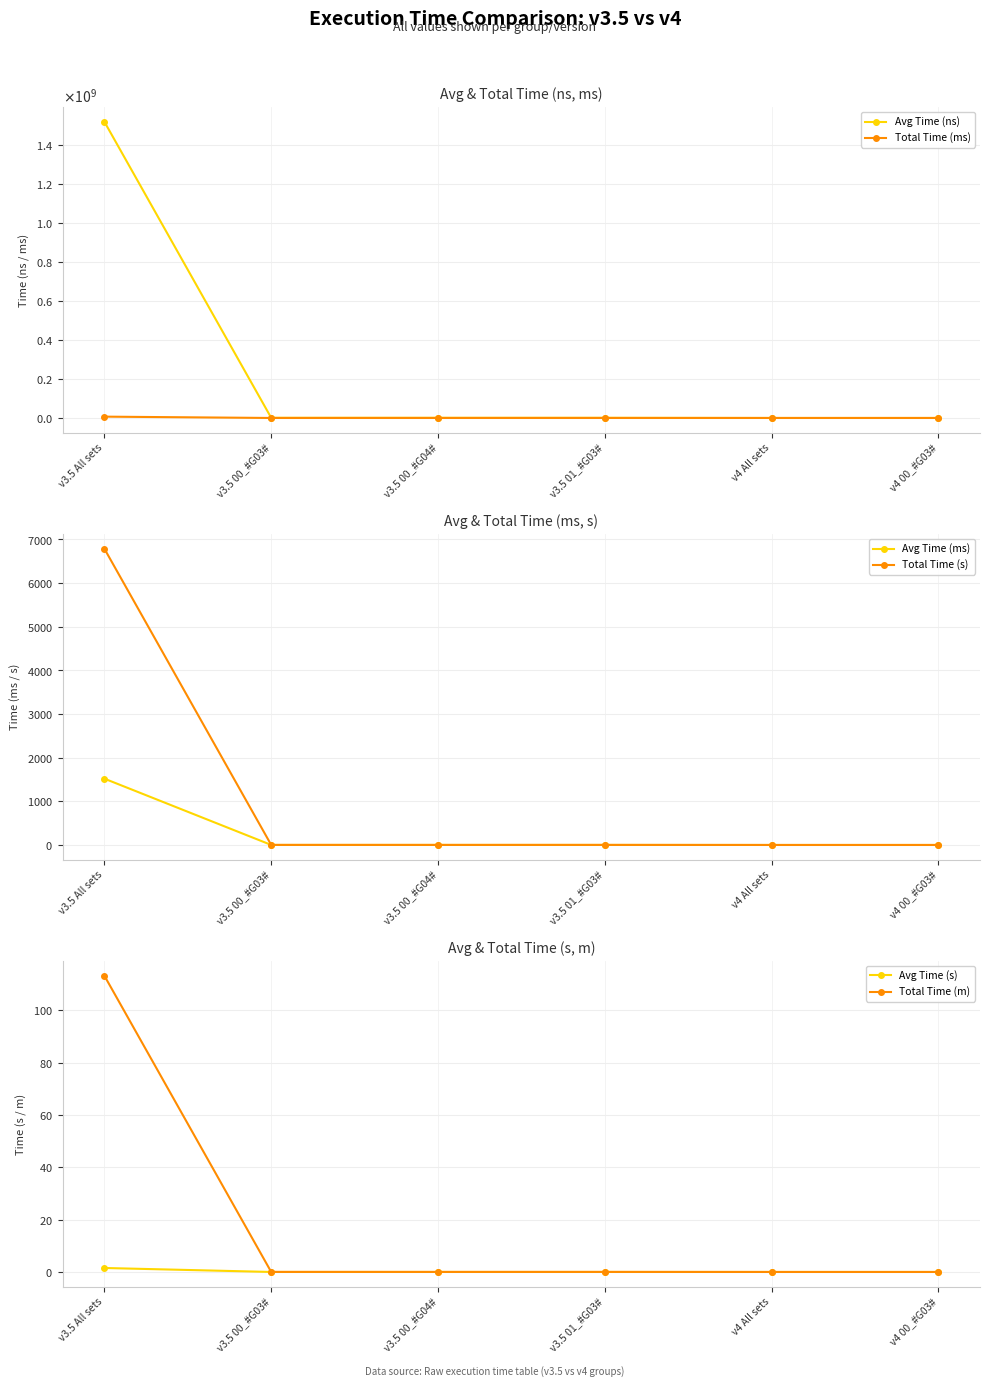

True or false: Avg Time (ns) has more than 1 points higher than both neighbors.

False